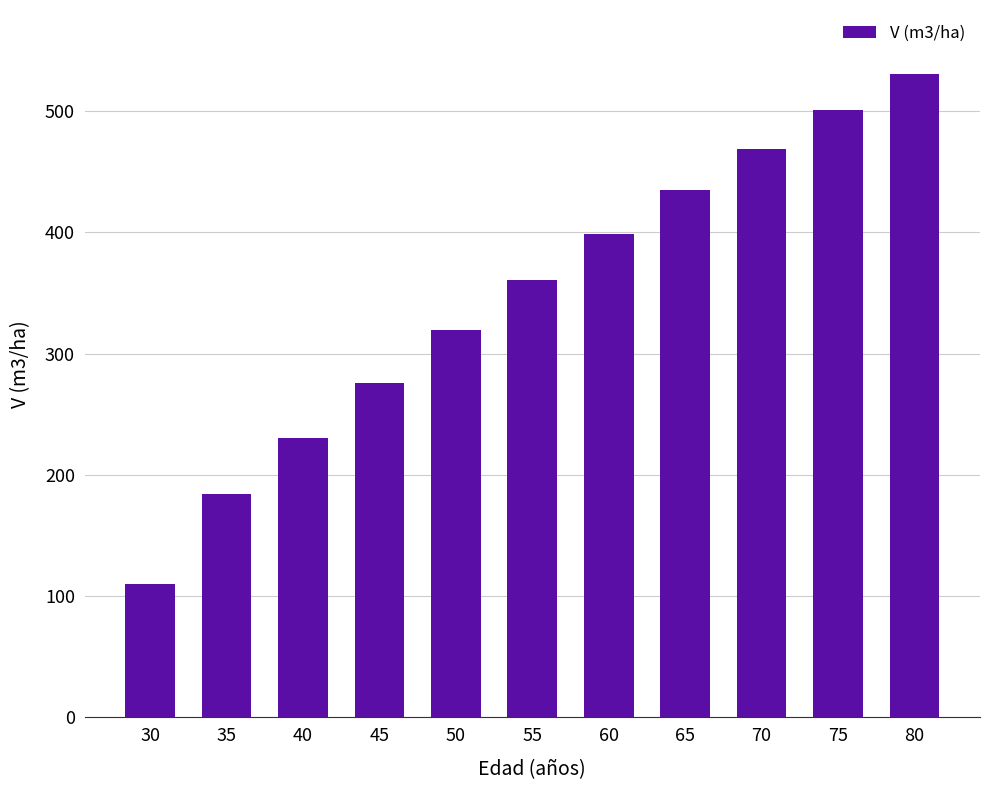

List the labels in order of value, largest first.

80, 75, 70, 65, 60, 55, 50, 45, 40, 35, 30